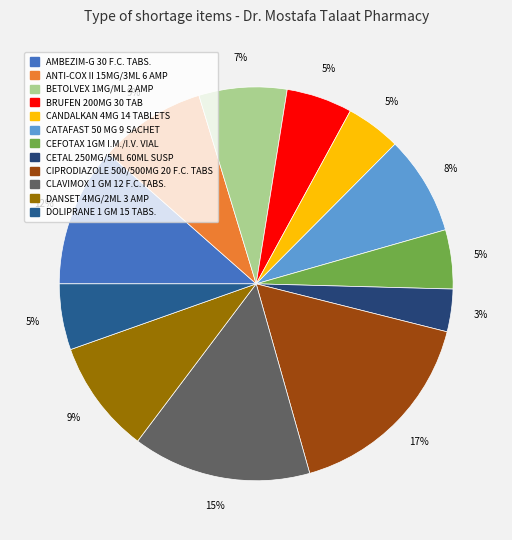

What is the change in value from ANTI-COX II 15MG/3ML 6 AMP to CATAFAST 50 MG 9 SACHET?

-6.0